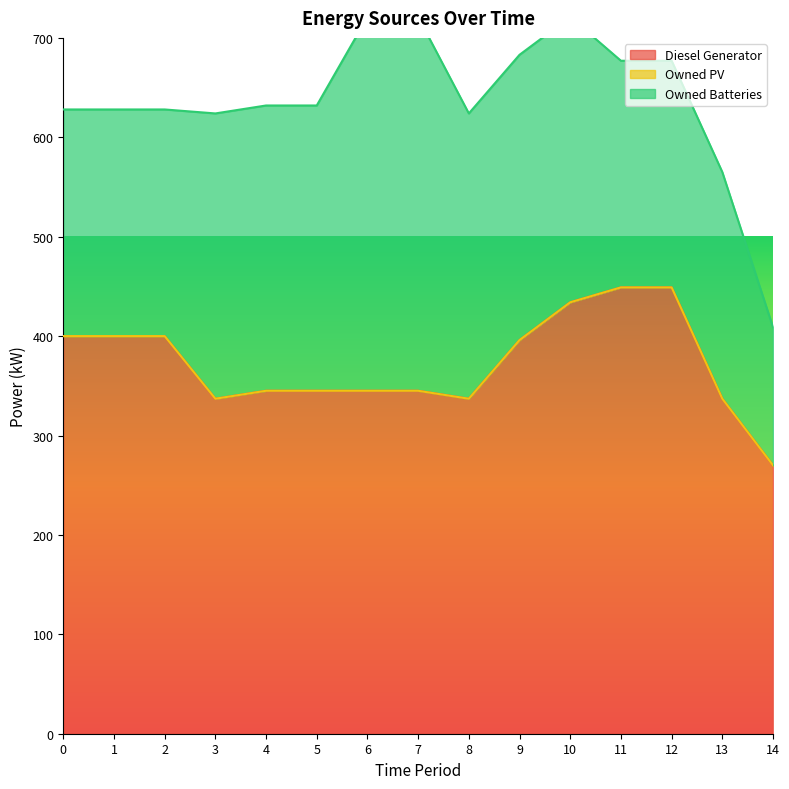

Rank the series by their average value, from lowest to highest.

Owned PV, Owned Batteries, Diesel Generator